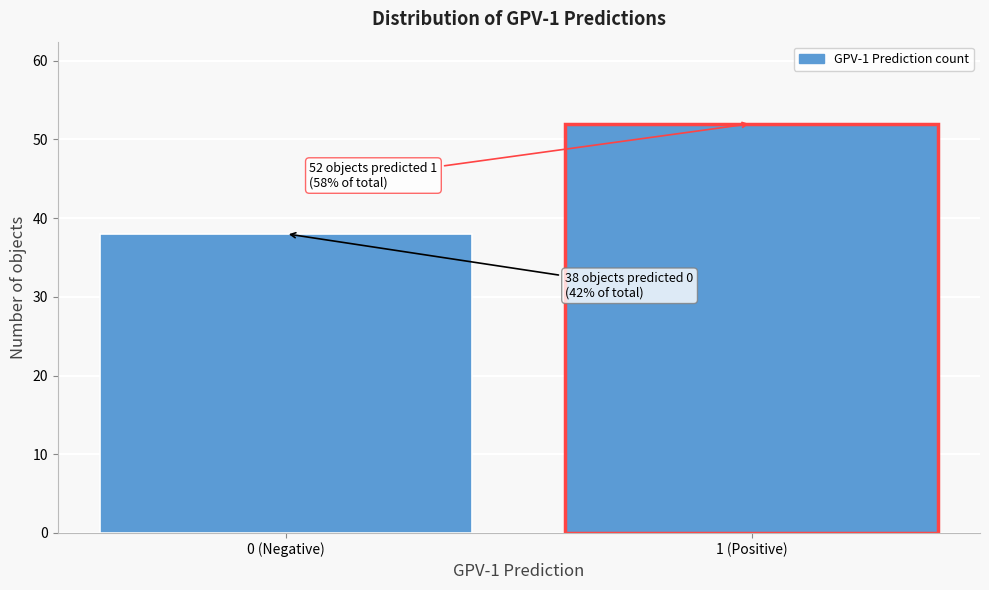

Reading left to right, transcribe all the data shown in this chart.

38	52